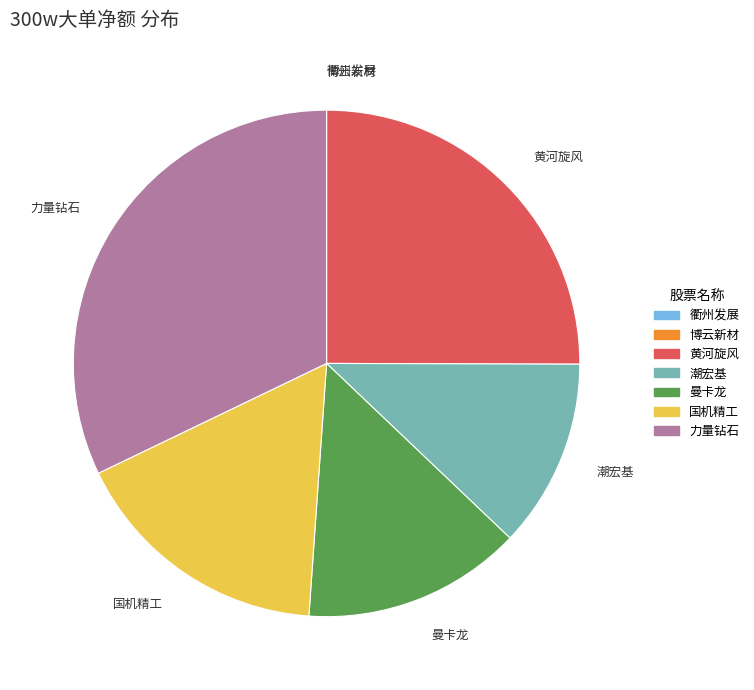

Is there any slice that represents more than half of the pie?

No